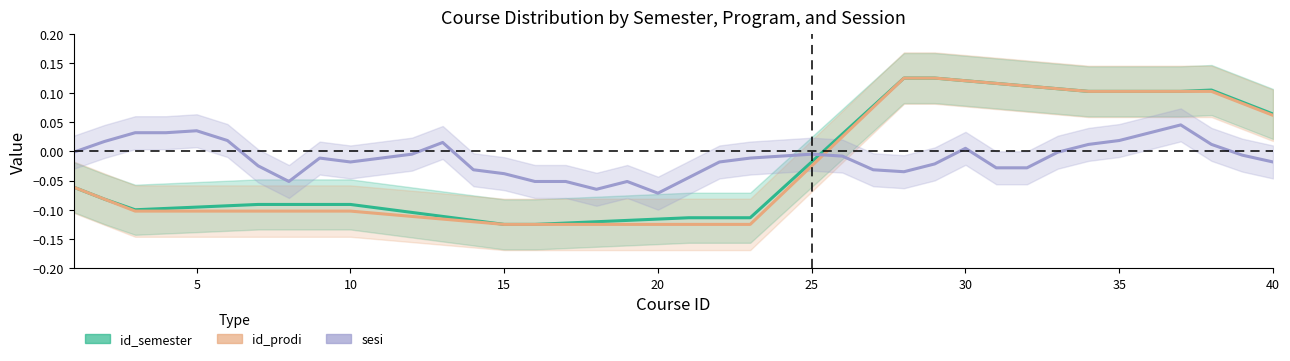

Reading left to right, extract all data points from this chart.

id_semester: -0.1	-0.1	-0.1	-0.1	-0.1	-0.1	-0.1	-0.1	-0.1	-0.1	-0.1	-0.1	-0.1	-0.1	-0.1	-0.1	-0.1	-0.1	-0.1	-0.1	-0.1	-0.1	-0.1	-0.1	-0.0	0.0	0.1	0.1	0.1	0.1	0.1	0.1	0.1	0.1	0.1	0.1	0.1	0.1	0.1	0.1
id_prodi: -0.1	-0.1	-0.1	-0.1	-0.1	-0.1	-0.1	-0.1	-0.1	-0.1	-0.1	-0.1	-0.1	-0.1	-0.1	-0.1	-0.1	-0.1	-0.1	-0.1	-0.1	-0.1	-0.1	-0.1	-0.0	0.0	0.1	0.1	0.1	0.1	0.1	0.1	0.1	0.1	0.1	0.1	0.1	0.1	0.1	0.1
sesi: -0.0	0.0	0.0	0.0	0.0	0.0	-0.0	-0.1	-0.0	-0.0	-0.0	-0.0	0.0	-0.0	-0.0	-0.1	-0.1	-0.1	-0.1	-0.1	-0.0	-0.0	-0.0	-0.0	-0.0	-0.0	-0.0	-0.0	-0.0	0.0	-0.0	-0.0	-0.0	0.0	0.0	0.0	0.0	0.0	-0.0	-0.0